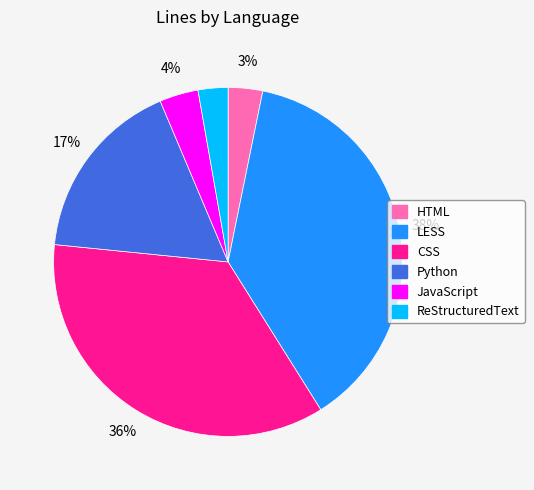

To the nearest percent, what is the difference between the Python and HTML slice percentages?

14%